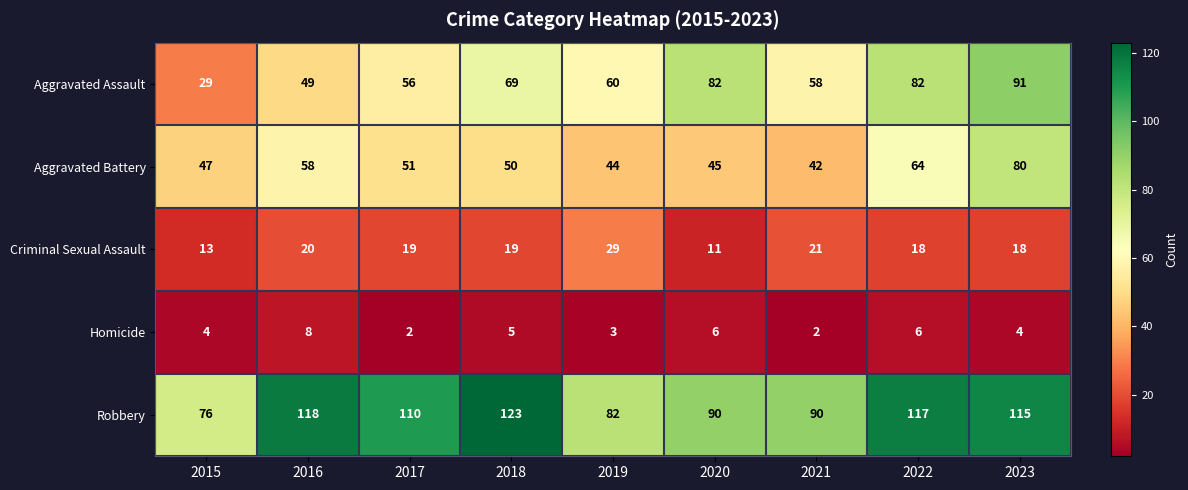

How many series are shown in this chart?

5